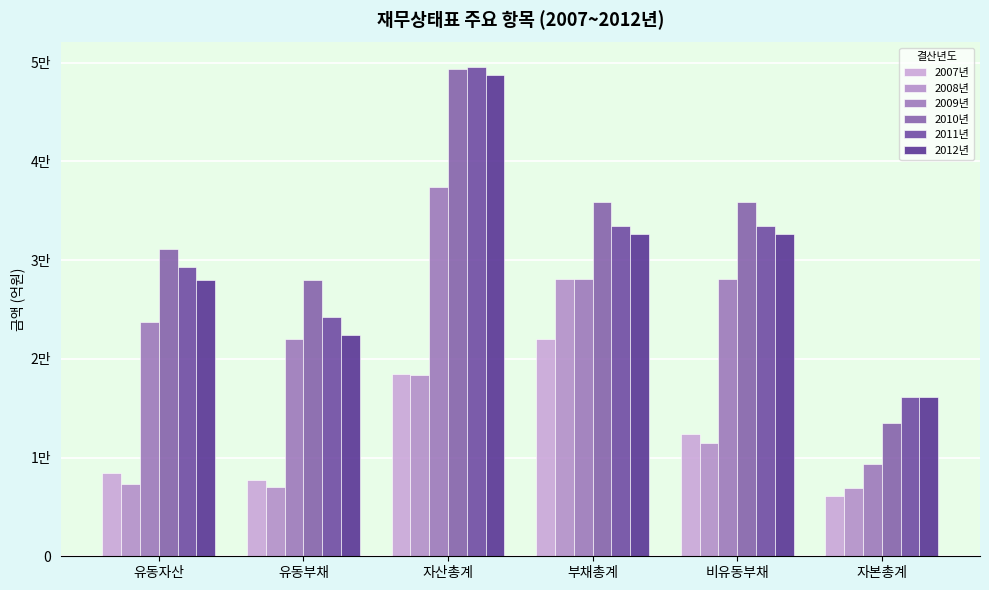

Is it true that 2011년 equals 9916.3 at 자본총계?

False